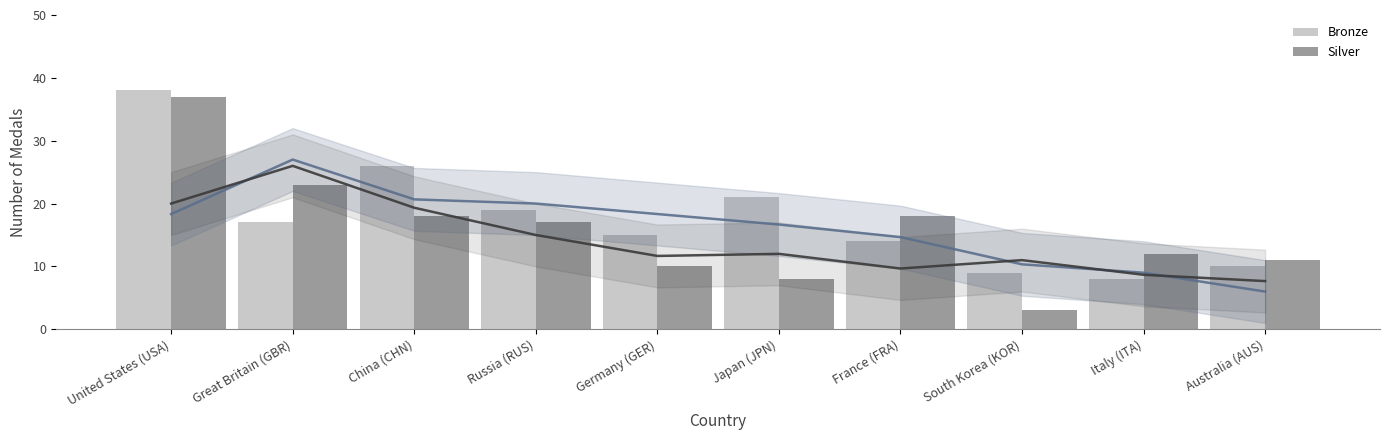

What are all the series names shown in the legend?

Bronze, Silver